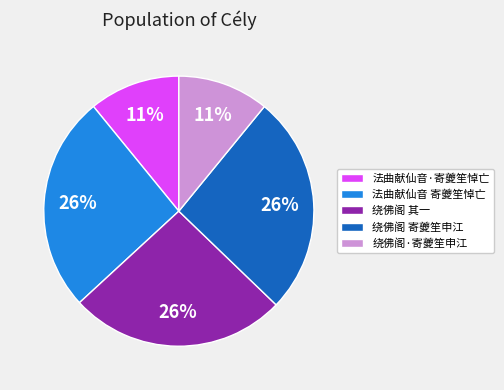

True or false: 绕佛阁 其一 accounts for 26% of the total.

True